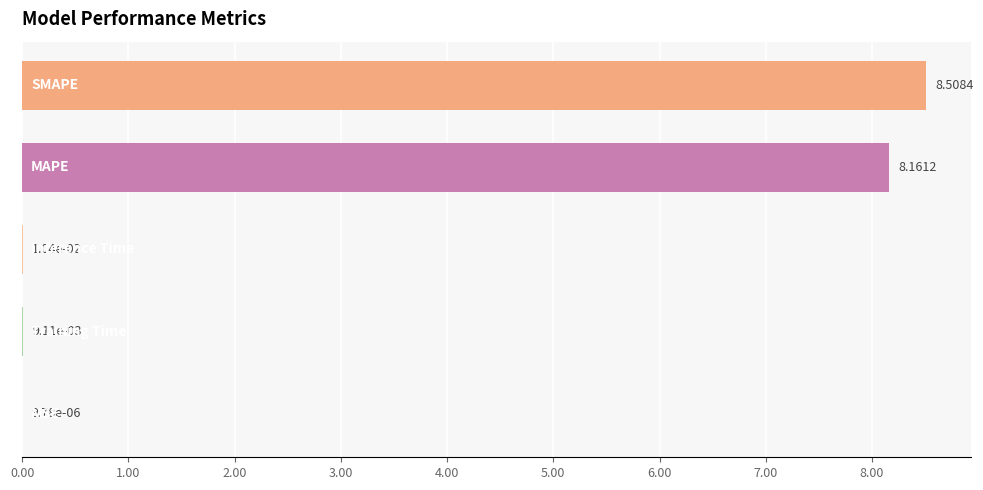

What is the sum of all values?

16.7